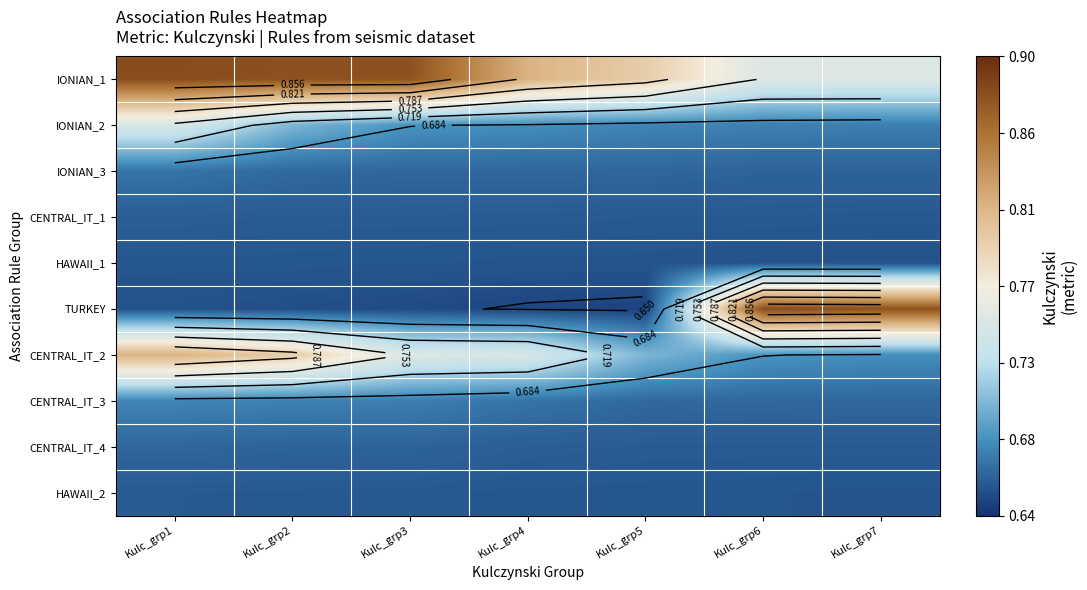

Rank the categories by IONIAN_2 value from lowest to highest.

Kulc_grp7, Kulc_grp6, Kulc_grp5, Kulc_grp4, Kulc_grp3, Kulc_grp2, Kulc_grp1